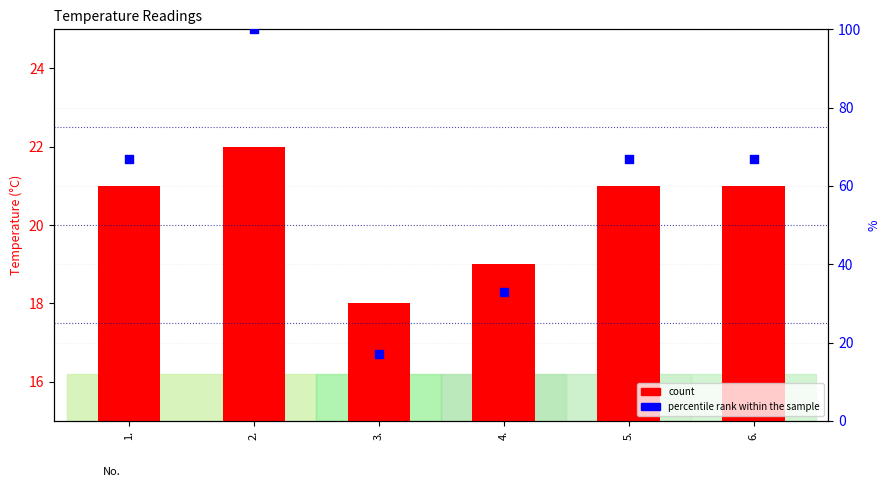

At which category is the sum across all series the highest?

2.